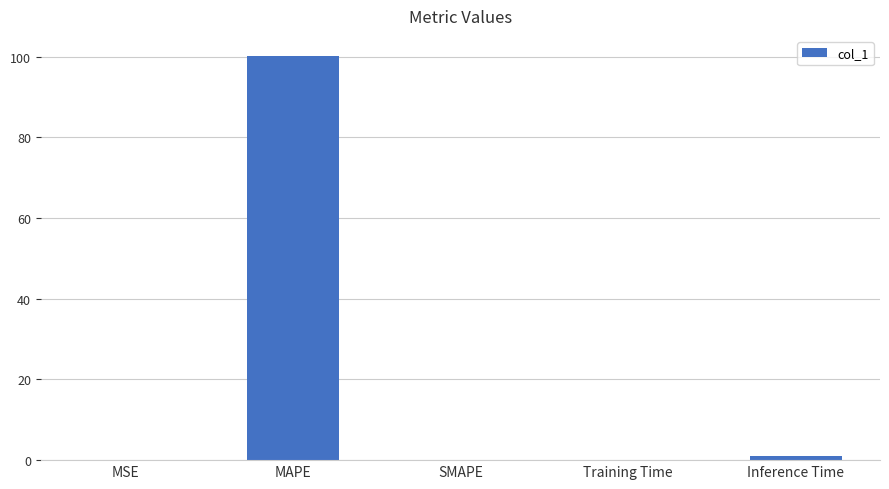

What is the greatest value displayed?

100.2